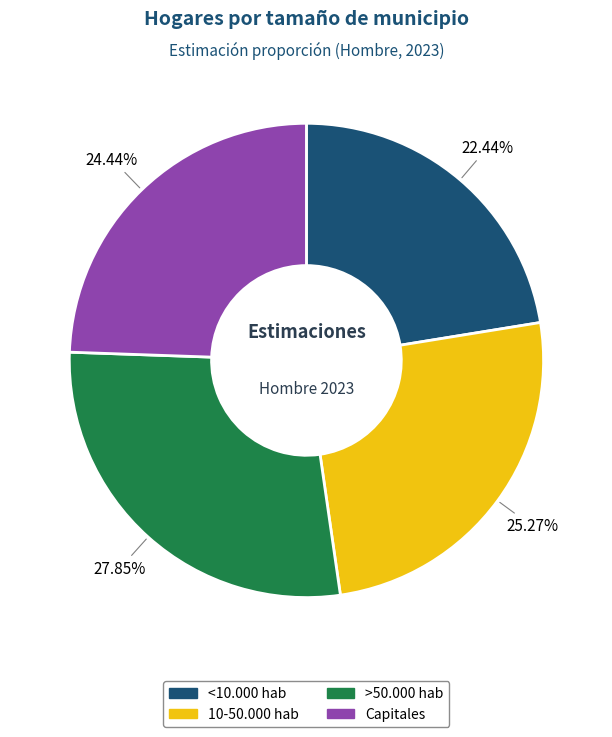

The 10-50.000 hab slice represents 14% of the pie. True or false?

False